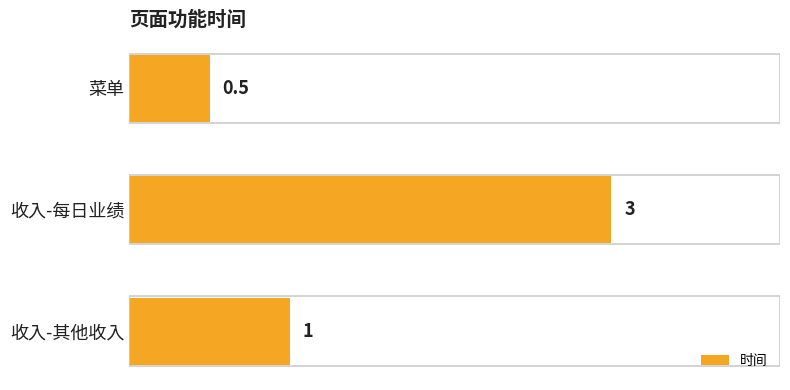

Reading top to bottom, list all the values displayed in this chart.

菜单=0.5	收入-每日业绩=3.0	收入-其他收入=1.0